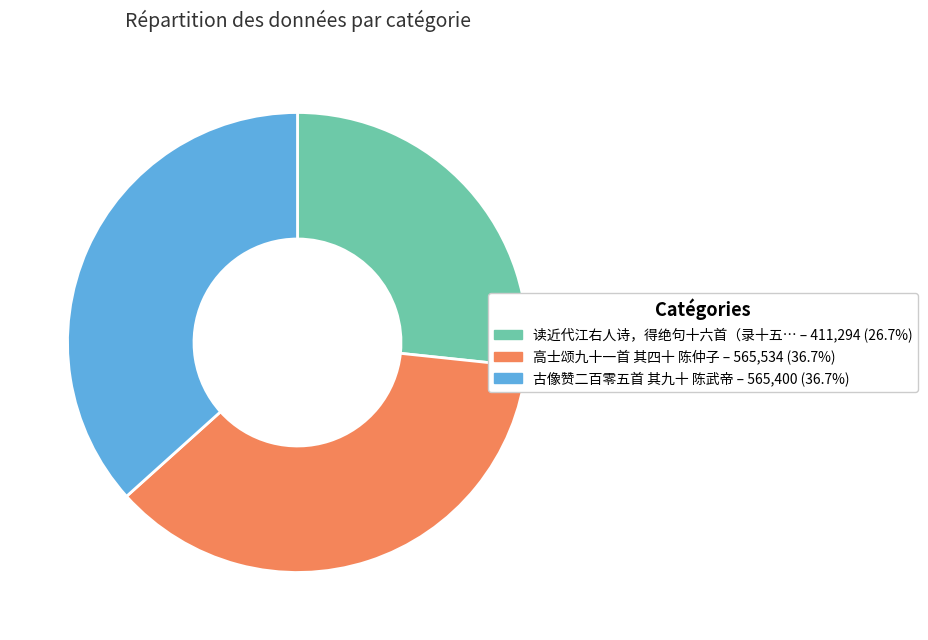

Is there any slice that represents more than half of the pie?

No